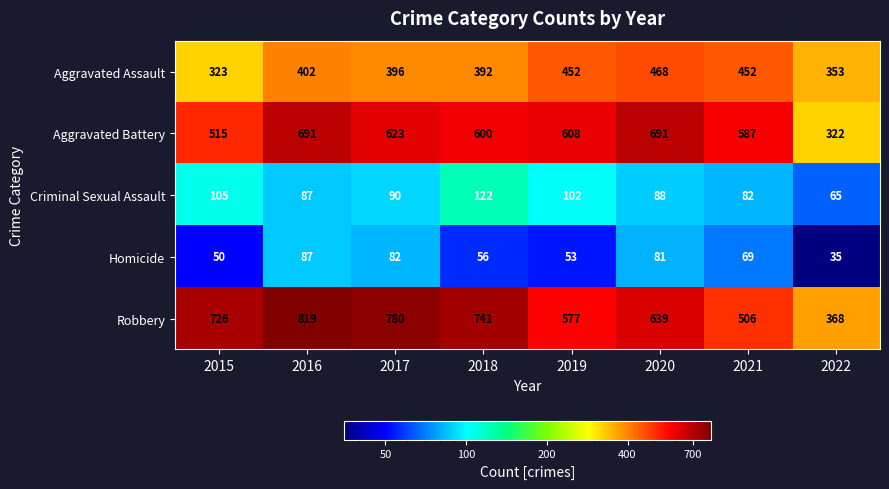

How many values in the Criminal Sexual Assault series are below 90?

4